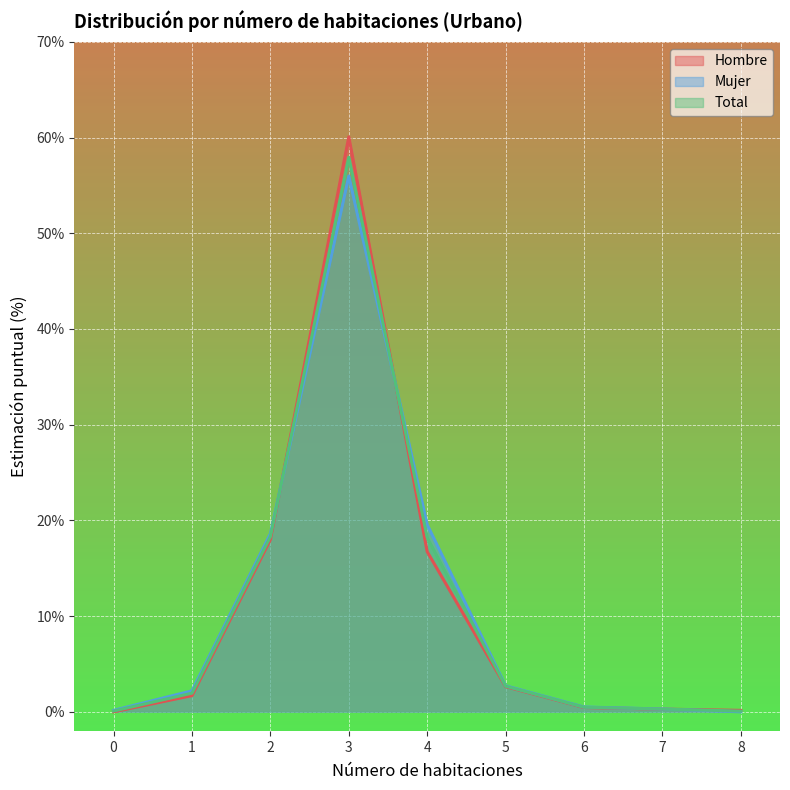

Does the chart display data point markers on the line(s)?

No